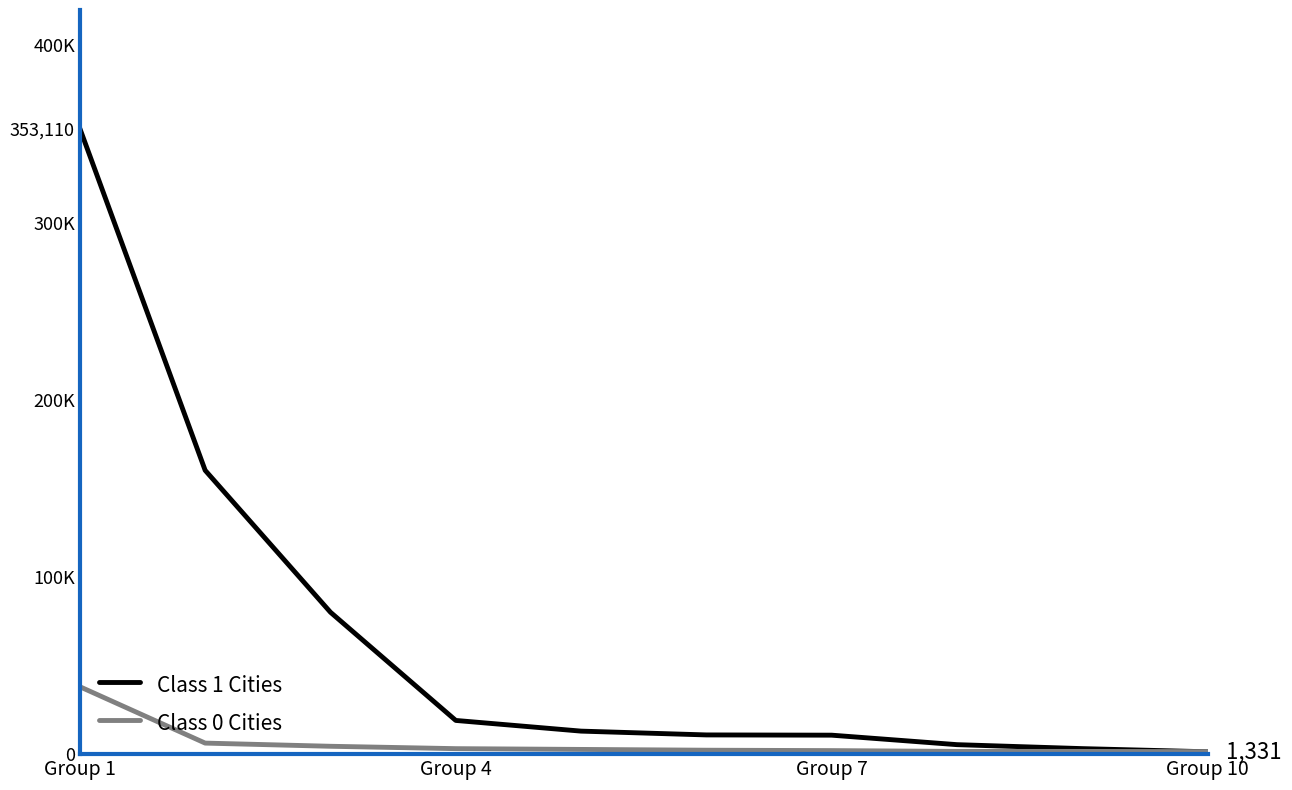

What is the sum of all Class 0 Cities values?

63187.4